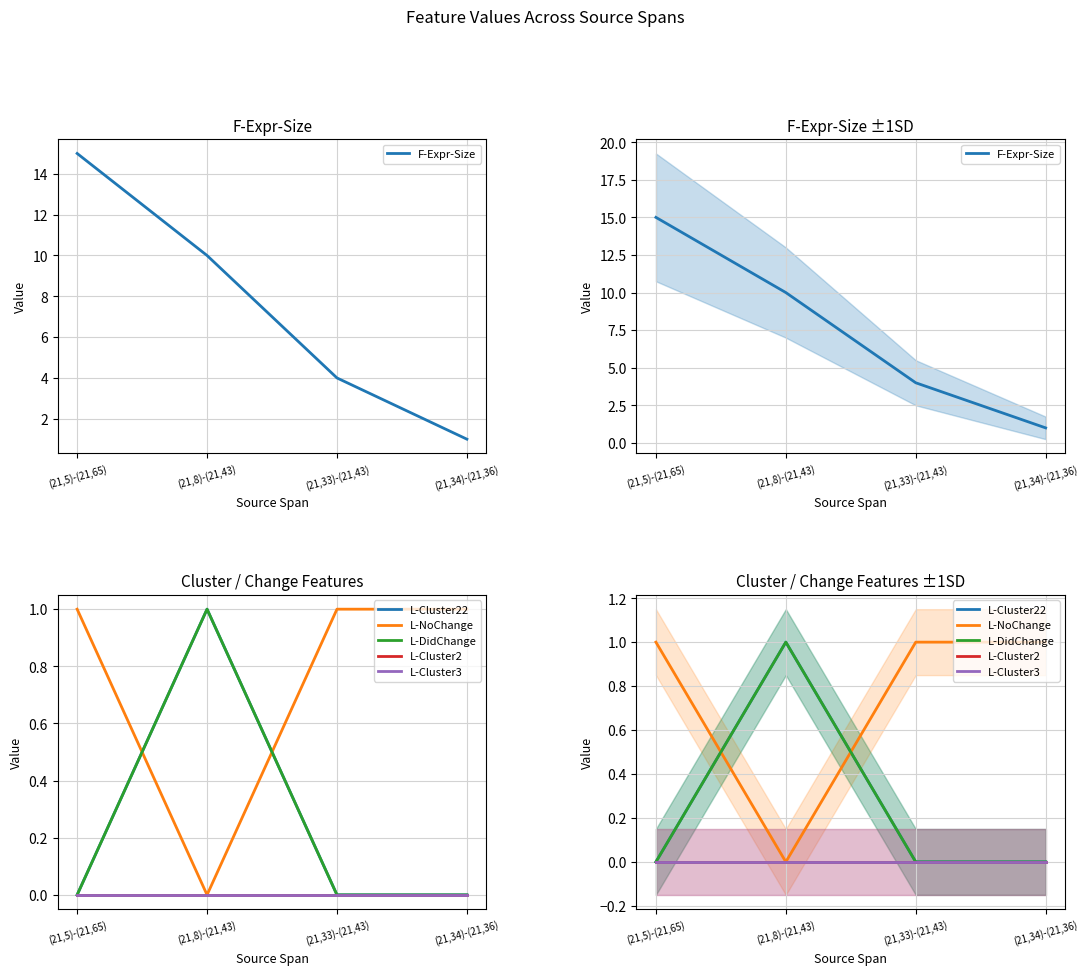

At (21,5)-(21,65), list the series in order from smallest to largest.

L-Cluster22, L-DidChange, L-Cluster2, L-Cluster3, L-NoChange, F-Expr-Size